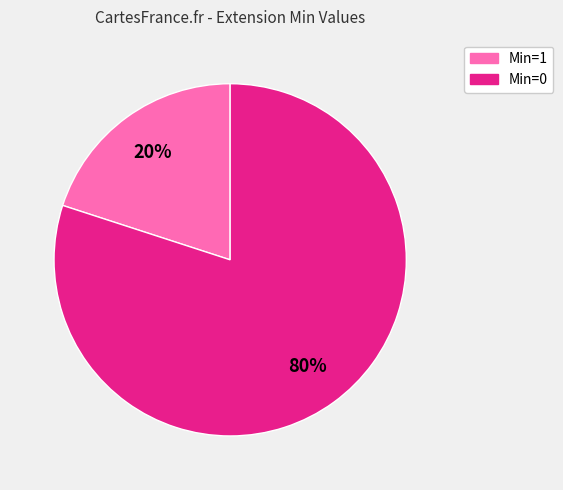

Is there any slice that represents more than half of the pie?

Yes